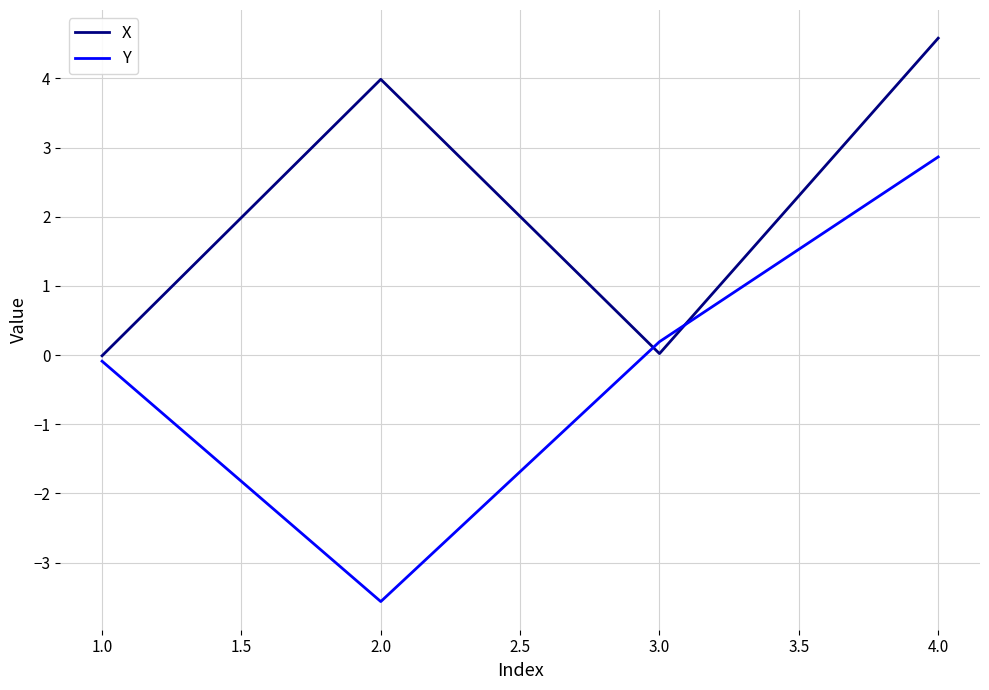

What is the spread (max minus min) of values at 2.0?

7.6